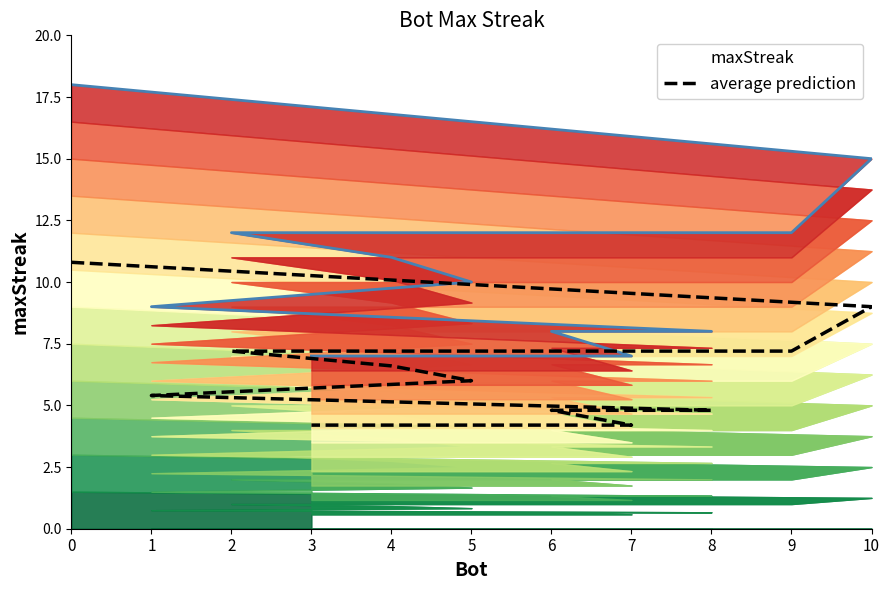

What is the label of the 9th point from the right?

9